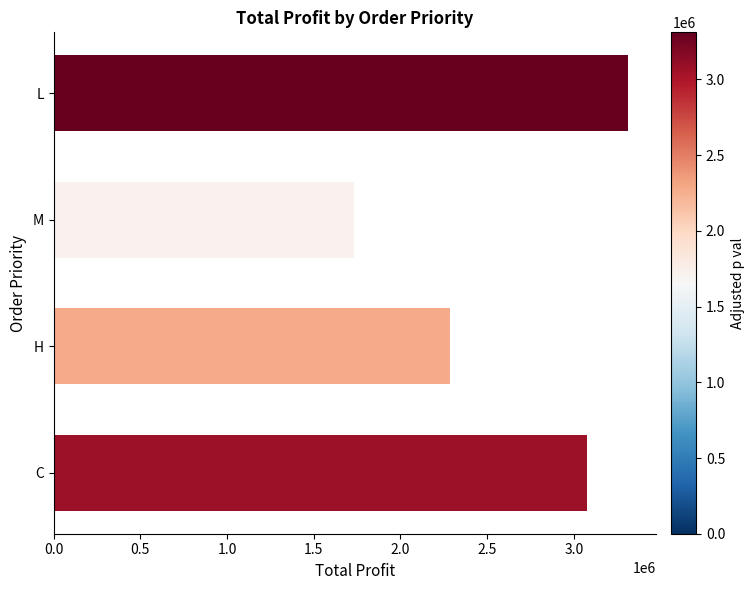

What is the change in value from C to L?

+236760.4